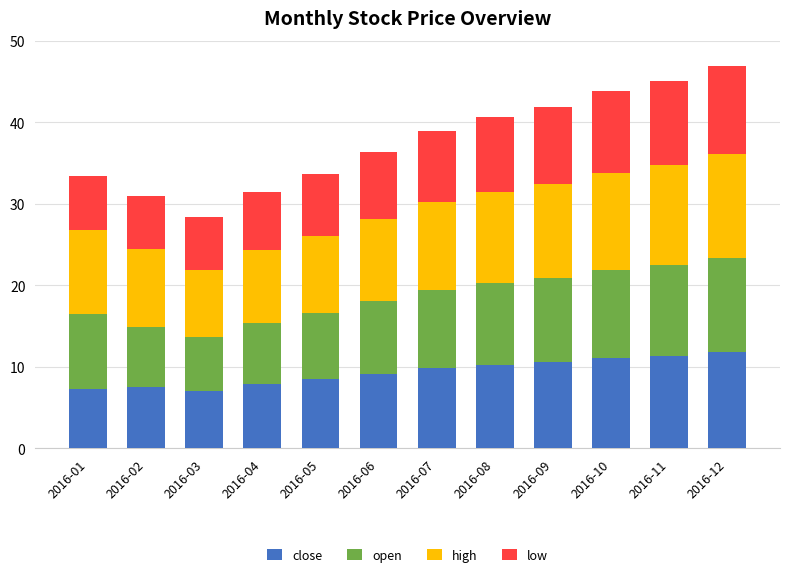

The close series shows 11.3 at 2016-11. True or false?

True